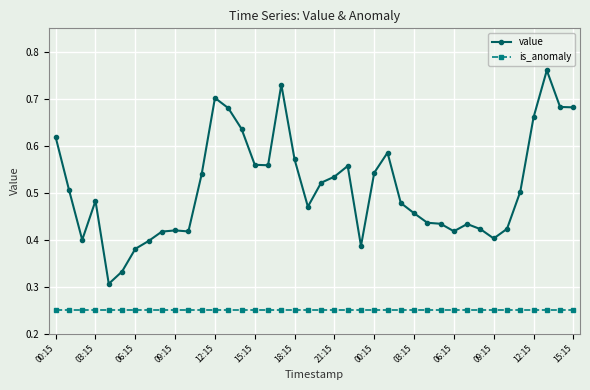

At how many categories does at least one series exceed 0?

40